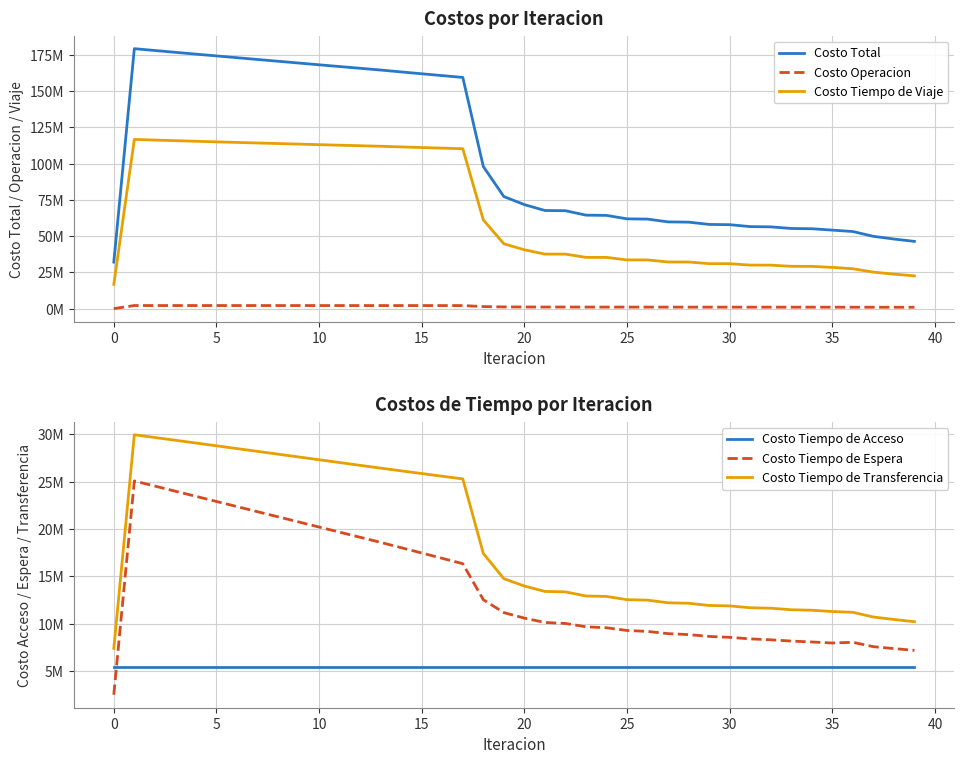

Is the value of Costo Total at −5 greater than the value of Costo Operacion at 31?

Yes